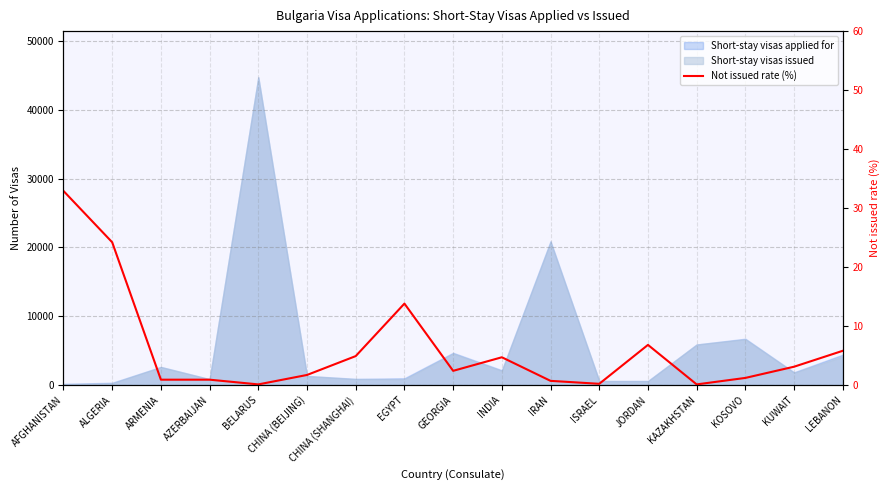

What is the smallest value displayed?

0.1